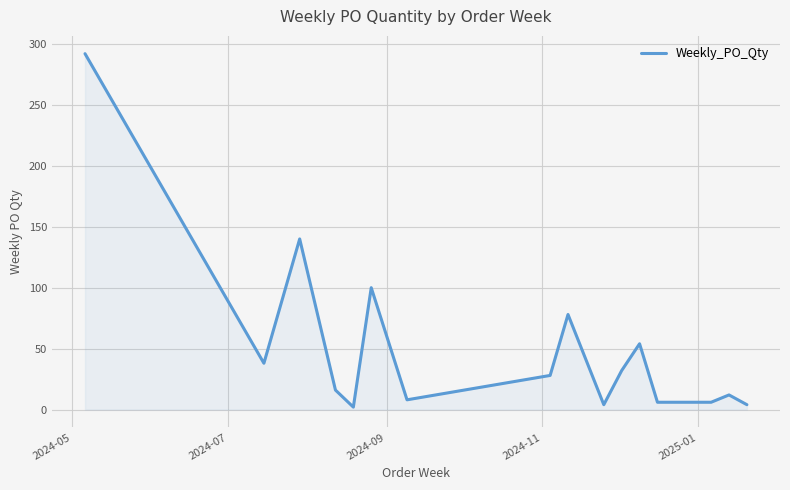

What is the greatest value displayed?

292